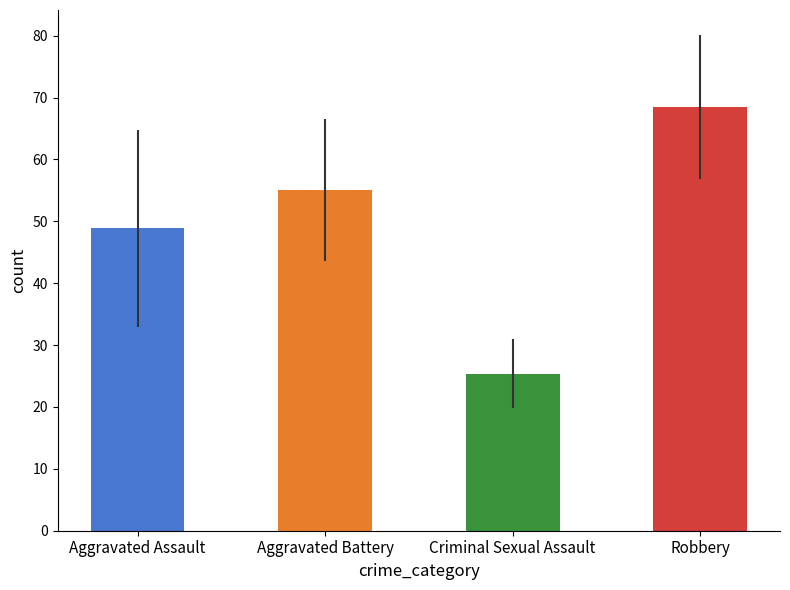

How many distinct data groups are displayed?

4